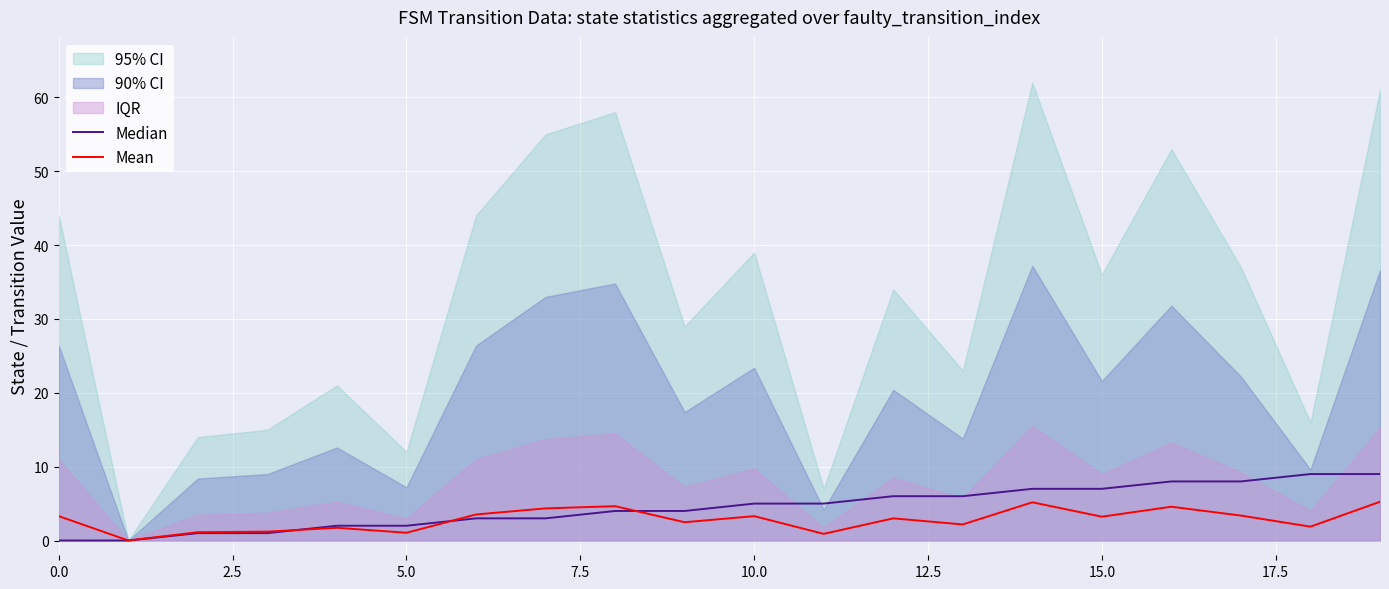

Is it true that Mean equals 1.1 at 5.0?

True